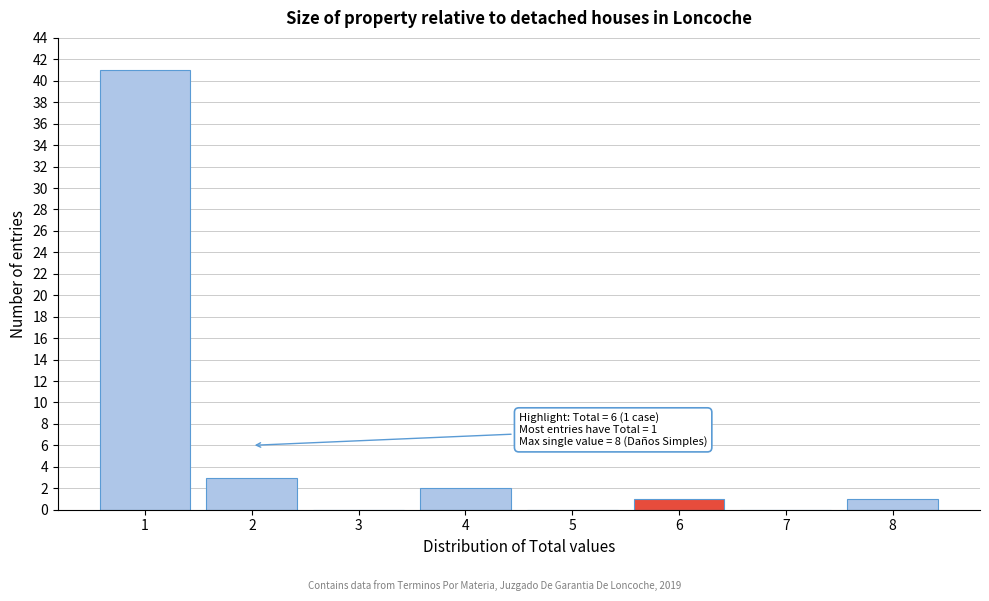

Reading left to right, list all the values displayed in this chart.

1=41	2=3	3=0	4=2	5=0	6=1	7=0	8=1